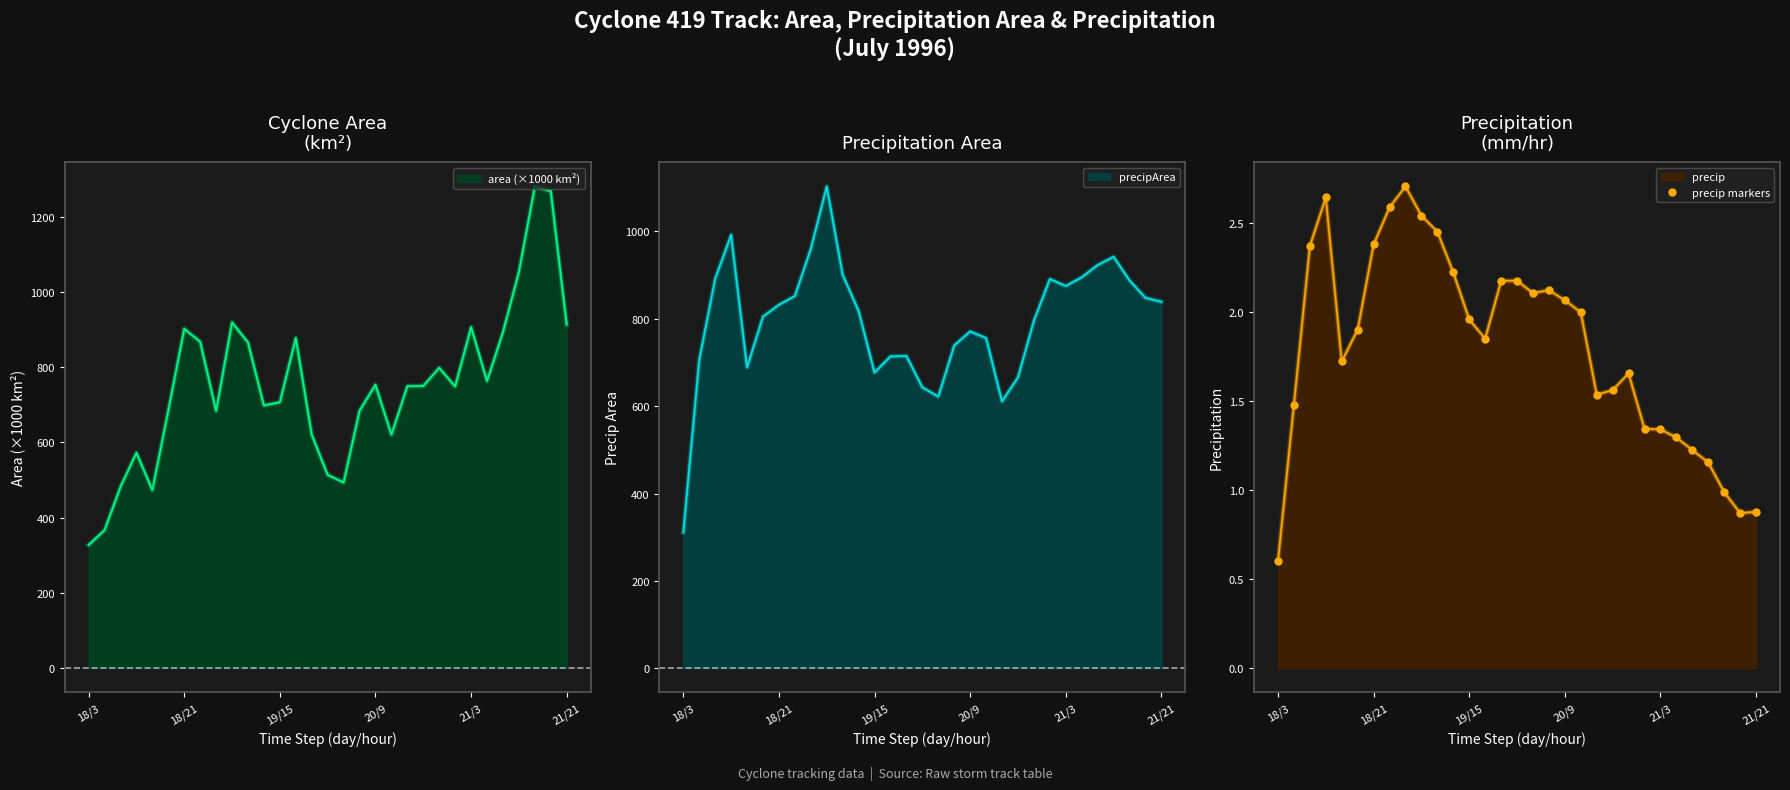

What is the highest value of the area (×1000 km²) series?

1280.0